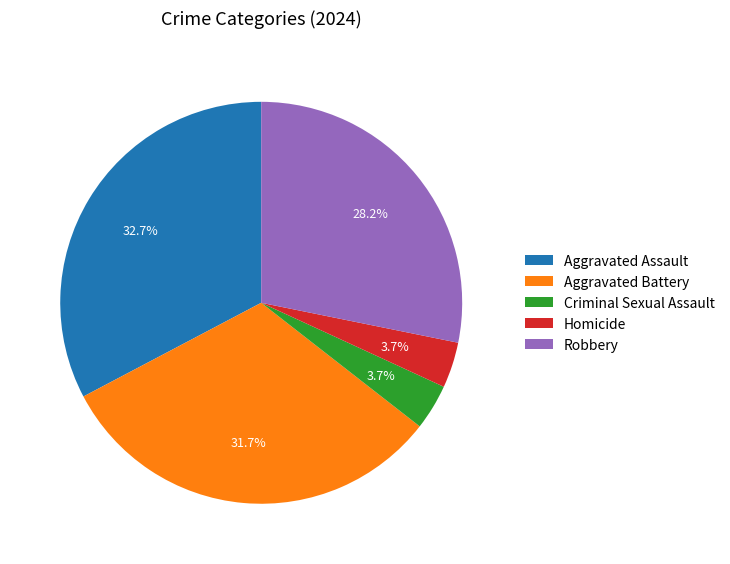

To the nearest percent, what portion does Aggravated Assault represent?

33%